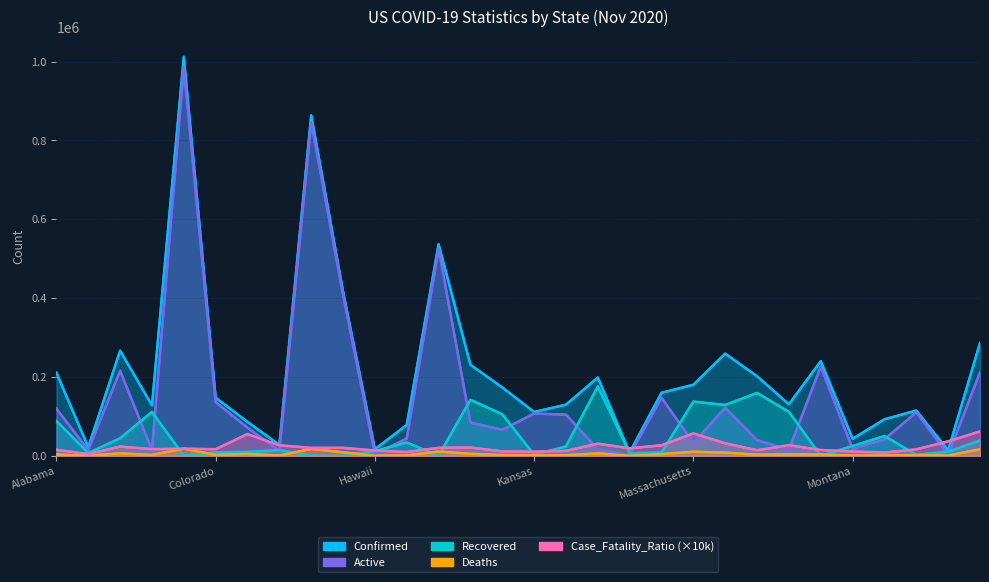

At which category does the chart reach its minimum across all series?

California